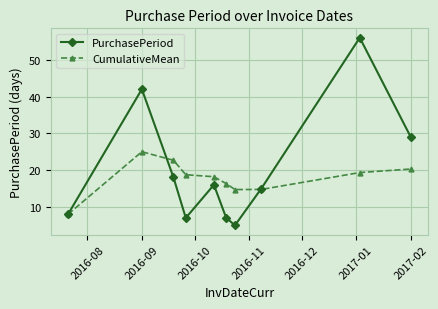

How many interior local peaks does the PurchasePeriod series have?

3